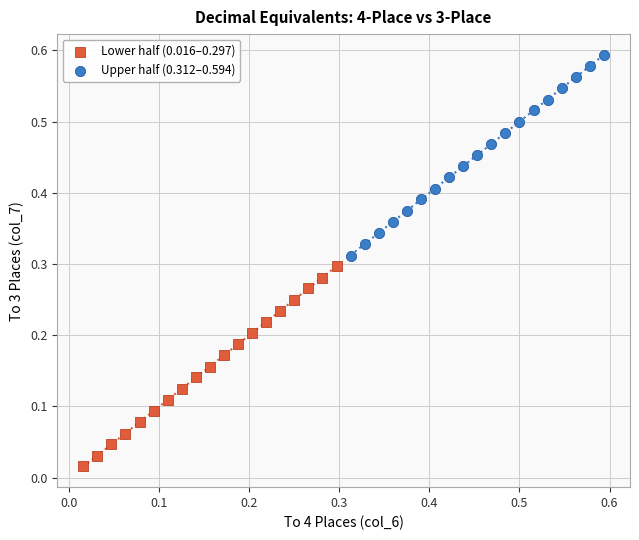

Which series contains the lowest Y value?

Lower half (0.016–0.297)